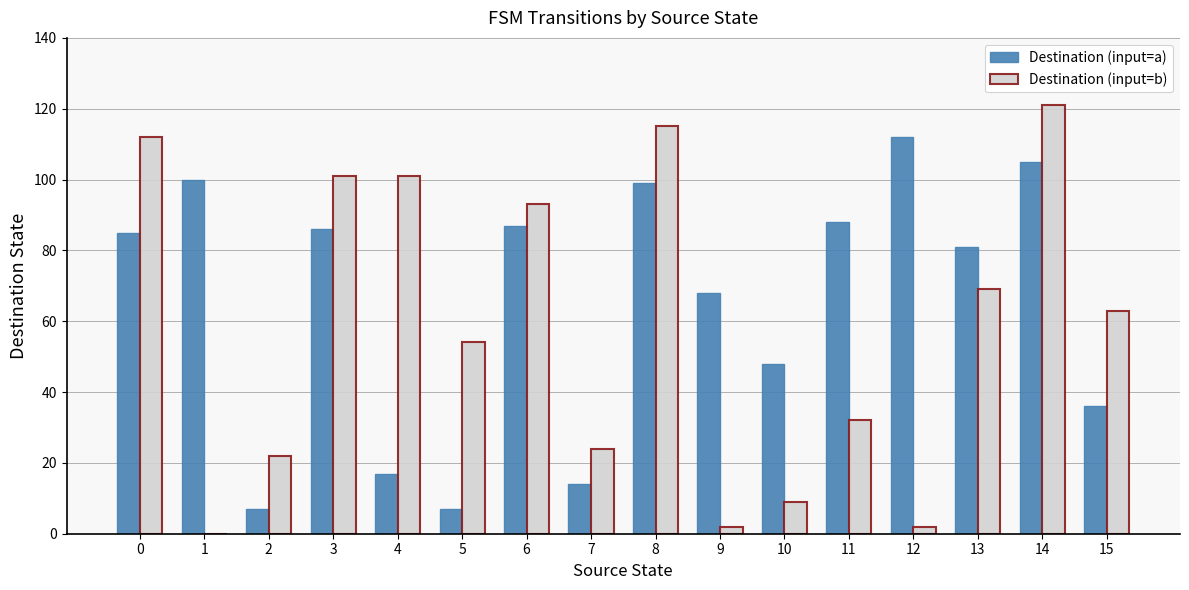

Is it true that Destination (input=b) equals 24 at 7?

True